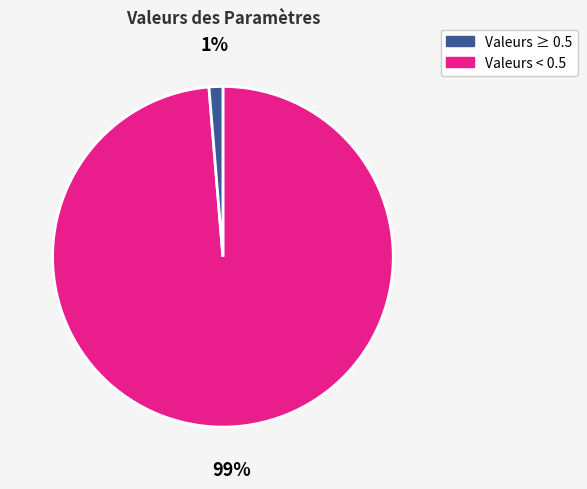

Which slice is the largest?

Valeurs ≥ 0.5